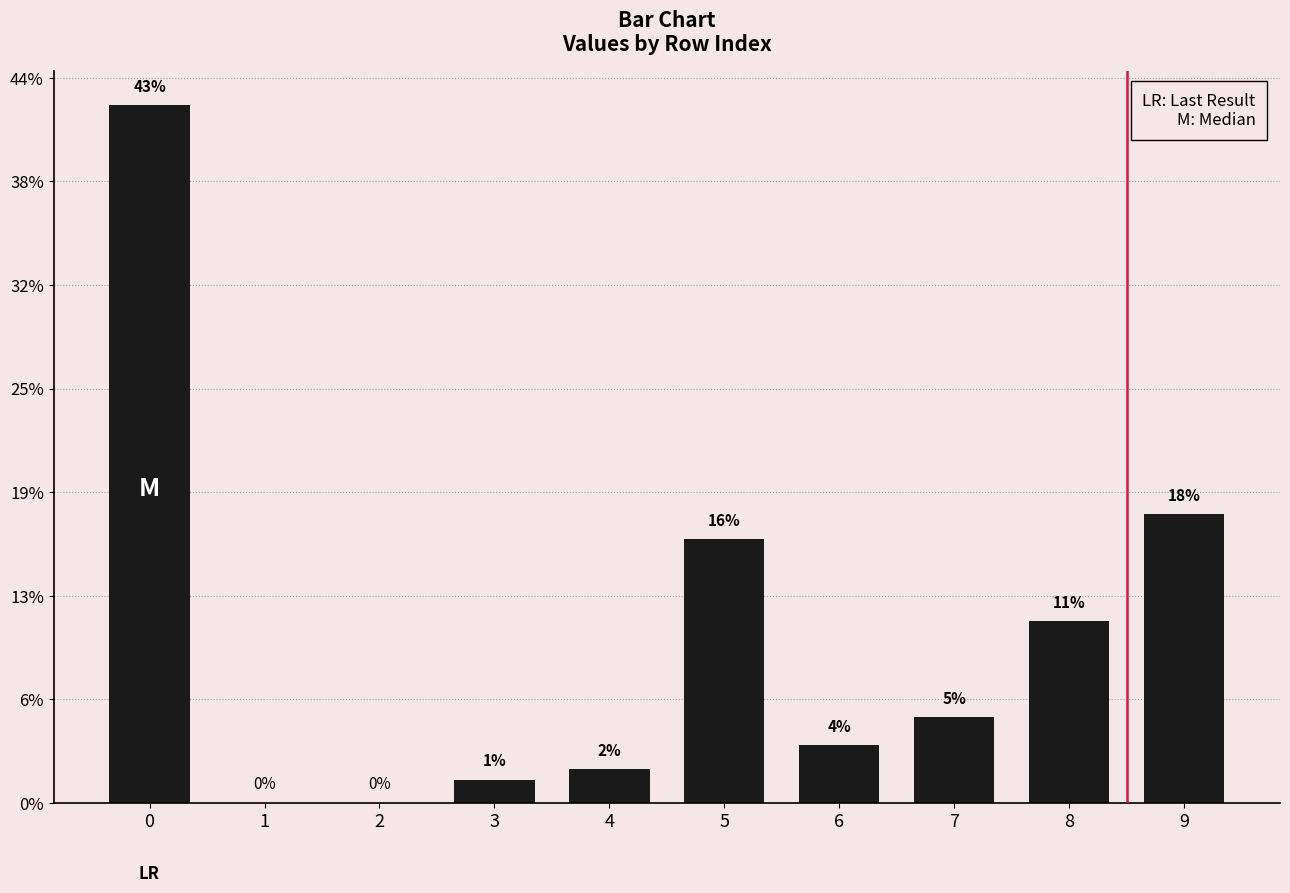

List the labels in order of value, largest first.

0, 9, 5, 8, 7, 6, 4, 3, 1, 2